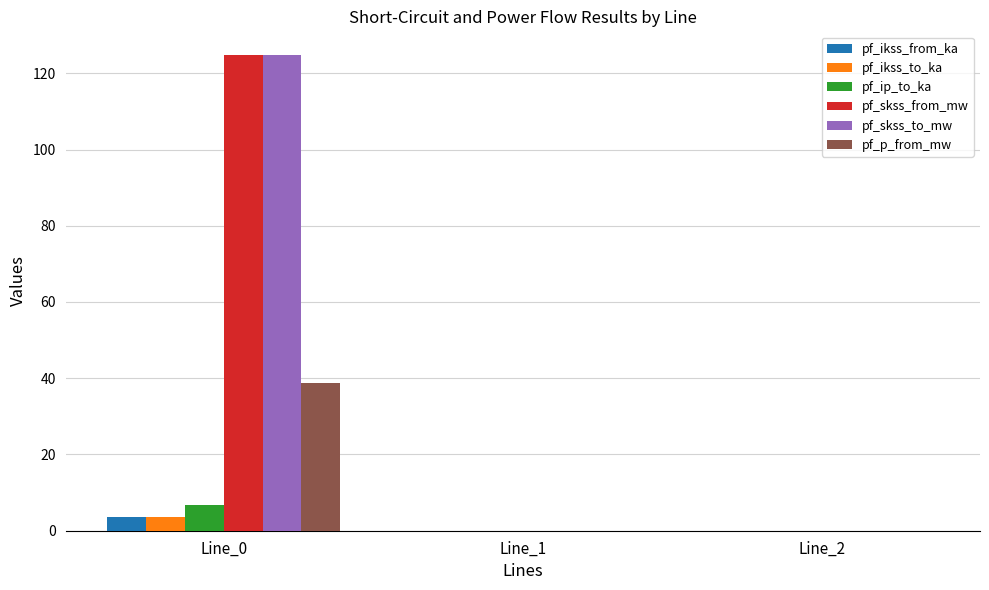

The value of pf_skss_to_mw at Line_1 is 0.0. True or false?

True